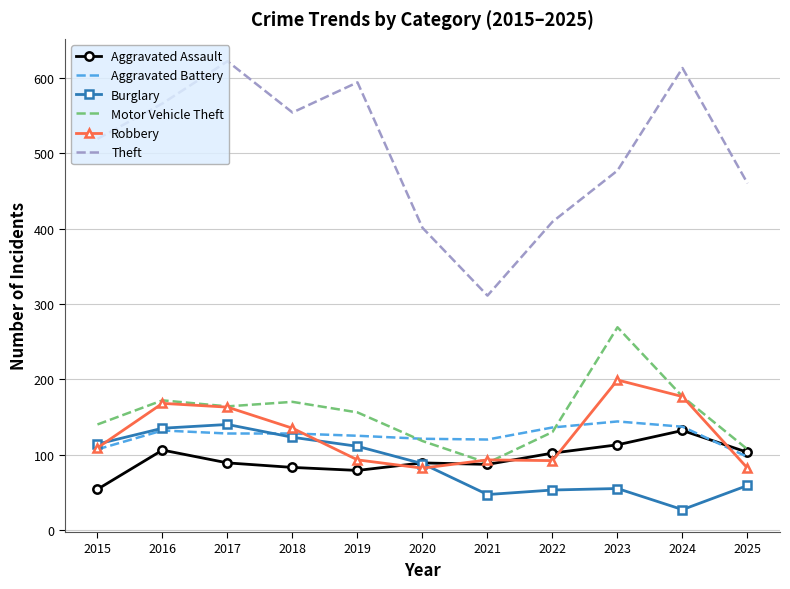

Which category has the lowest value across all series?

2024